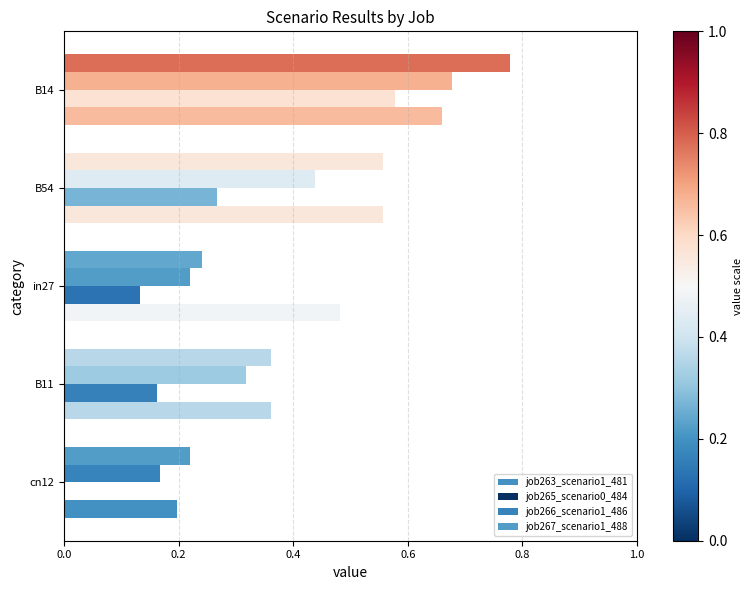

How many series are shown in this chart?

4